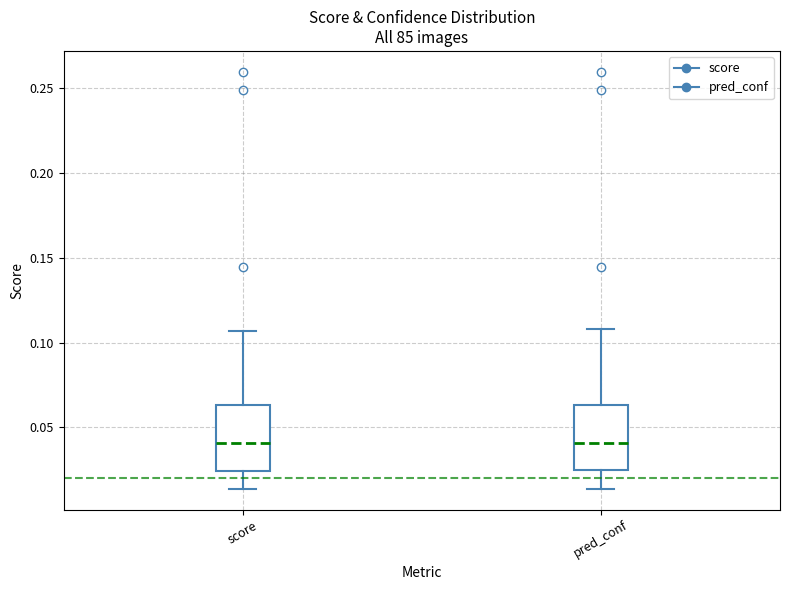

Reading left to right, transcribe this box plot: for each box, give where its median line is, the range the box spans, and where its two whiskers end, as read against the y-axis. The values are not printed on the chart, so give them approximately, as read against the axis.

score: median 0.040, box 0.025 to 0.065, whiskers 0.015 to 0.105
pred_conf: median 0.040, box 0.025 to 0.065, whiskers 0.015 to 0.110